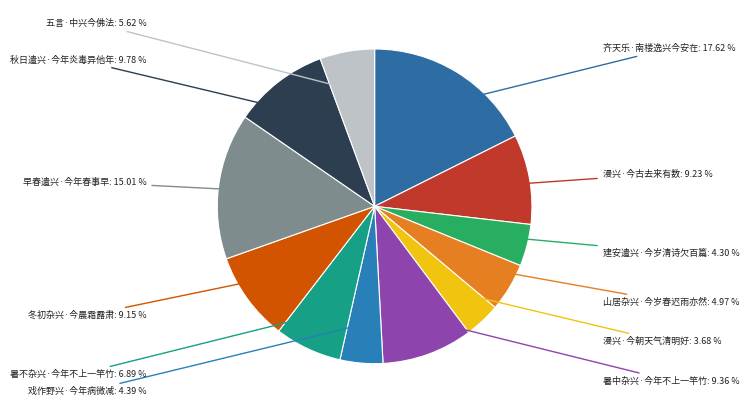

What percentage is the 五言·中兴今佛法 slice, to the nearest percent?

6%